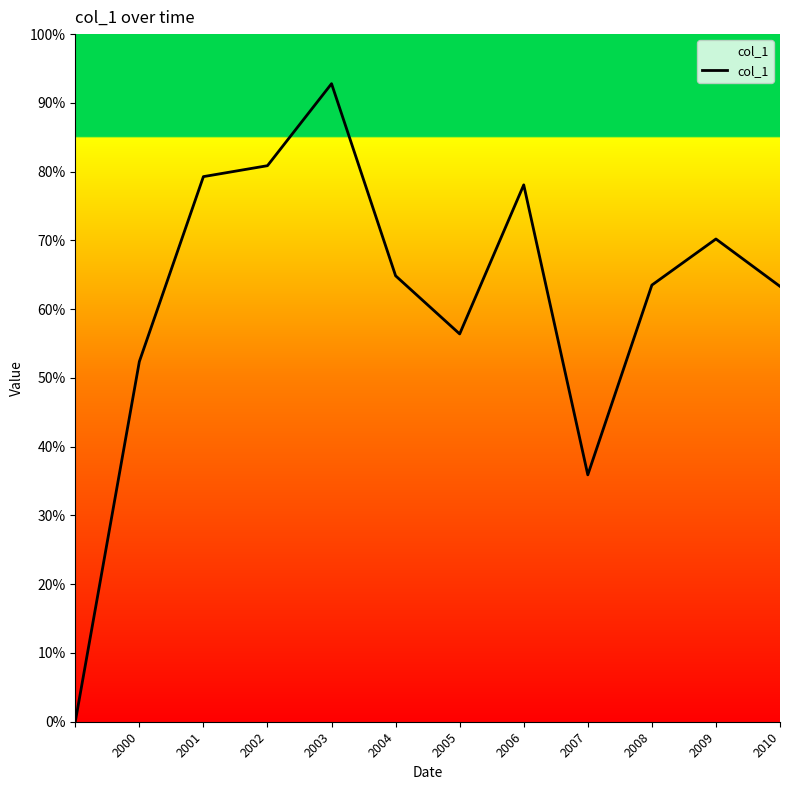

Does the chart display data point markers on the line(s)?

No